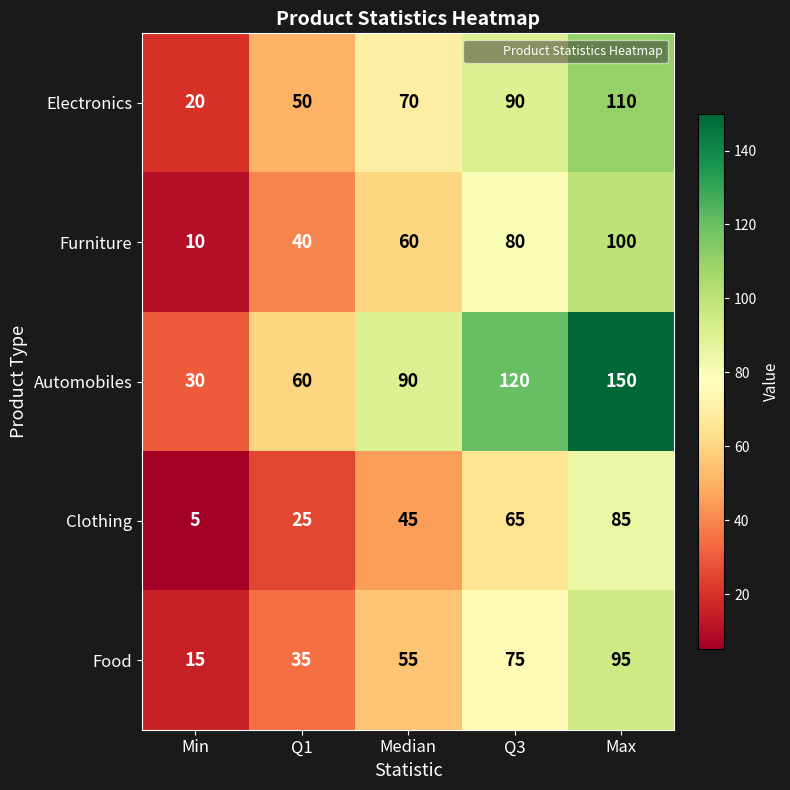

What is the difference between the highest and lowest values at Median?

45